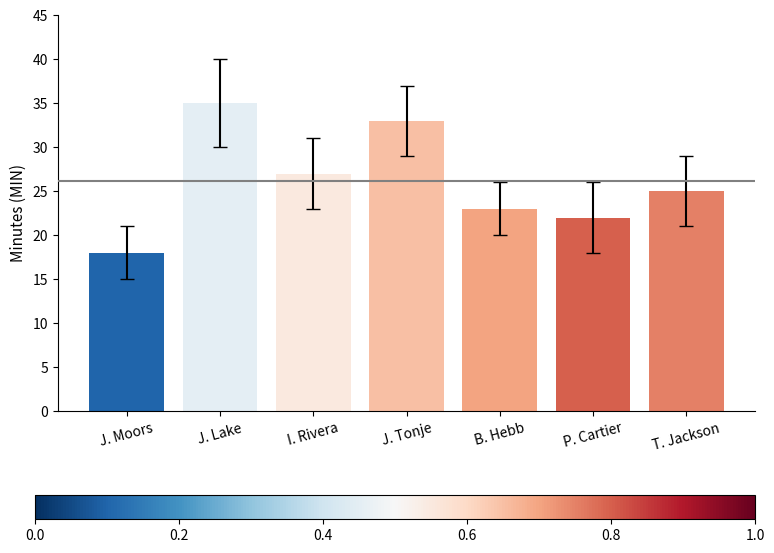

What is the value of the 3rd bar from the left?

27